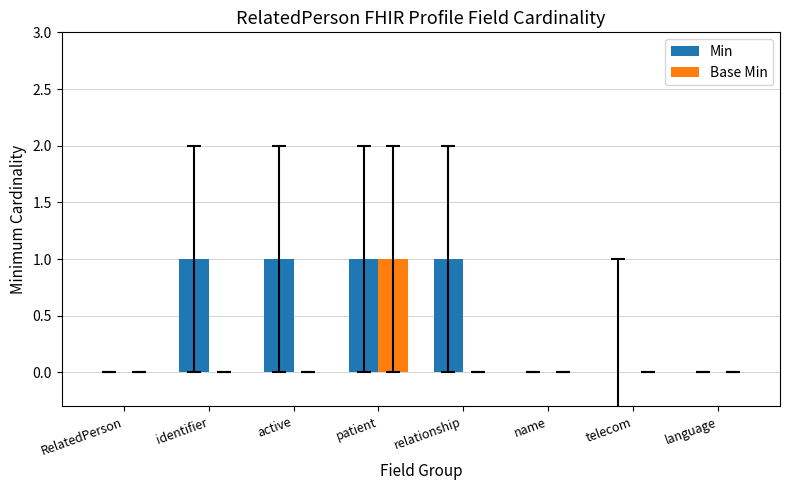

The Base Min series shows 1 at patient. True or false?

True